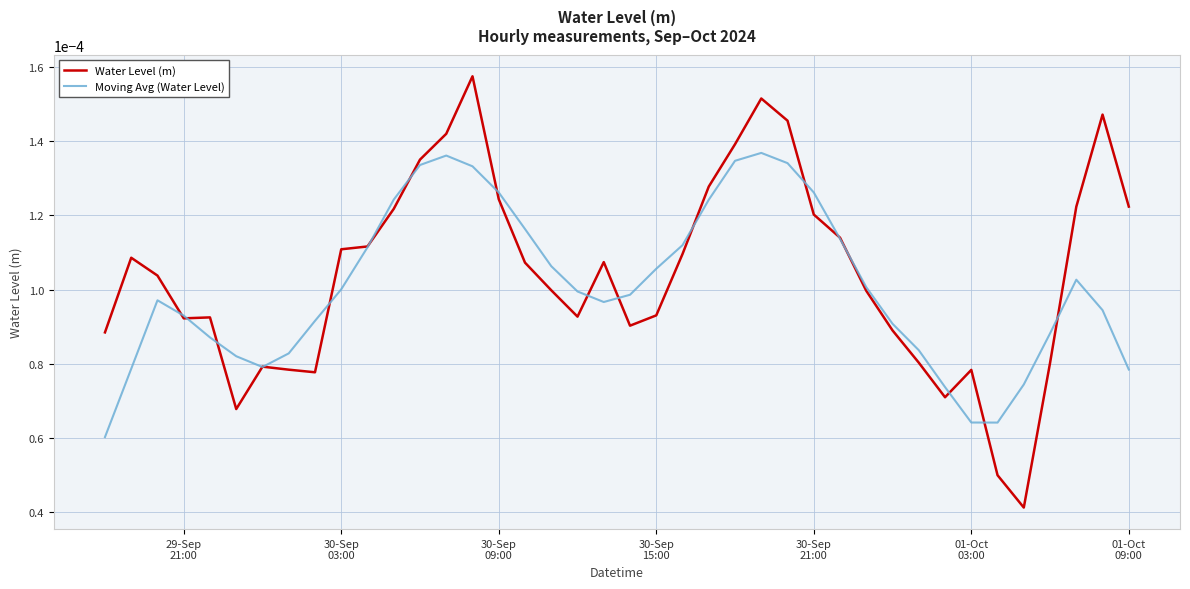

Which series has the widest spread of values?

Water Level (m)